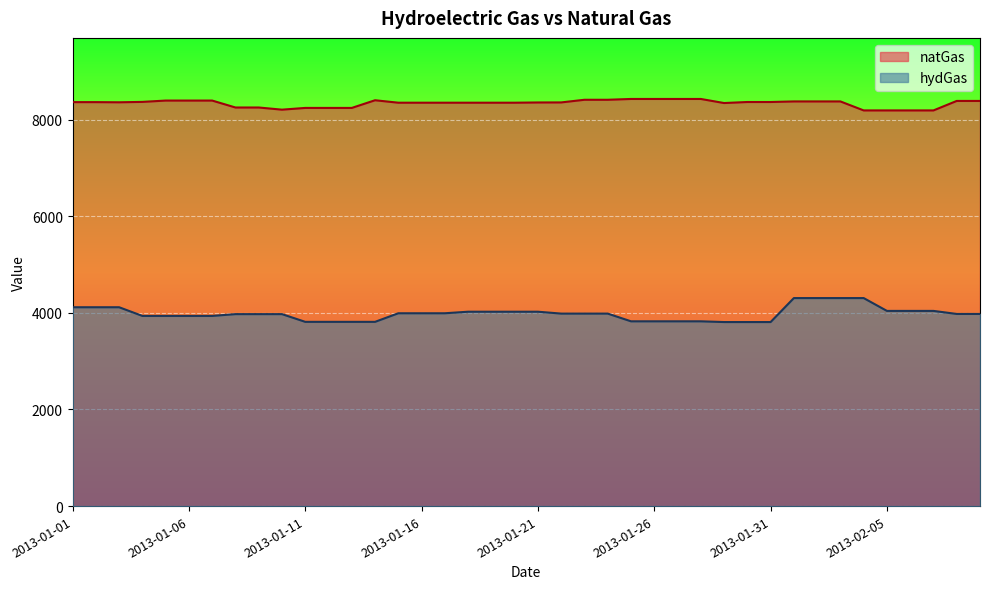

What is the value of the natGas point at the 13th from the left?

8242.3